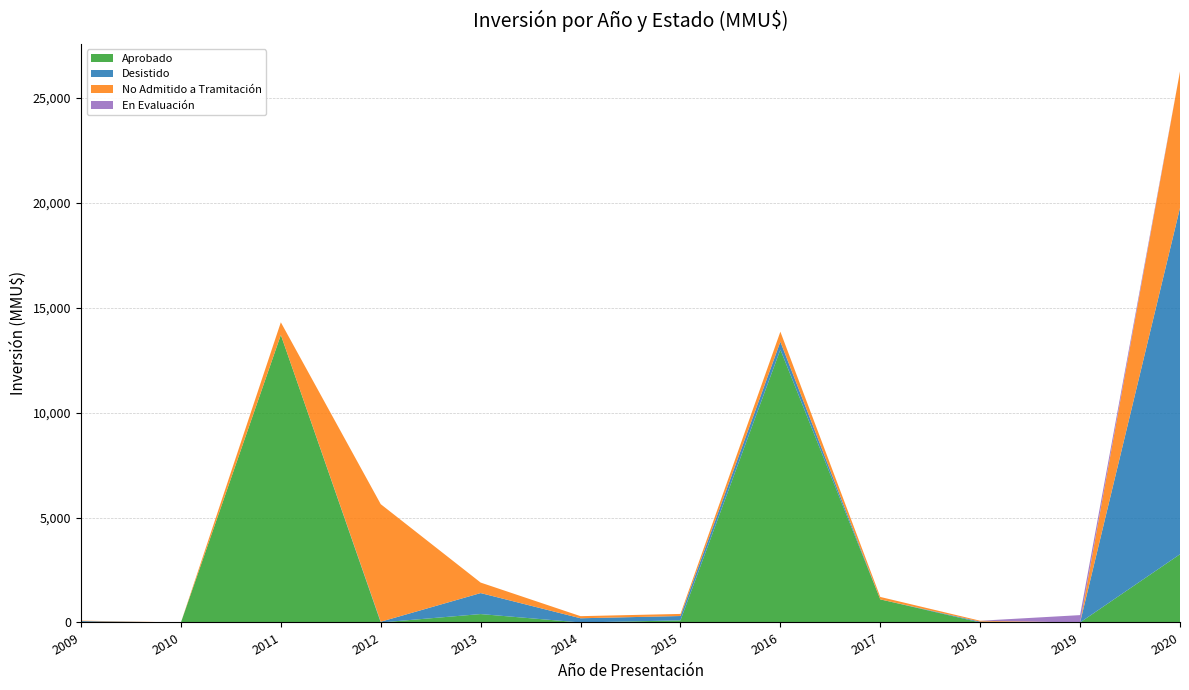

Reading left to right, list all the values displayed in this chart.

Aprobado: 16	0	13700	0	400	0	100	13000	1100	0	0	3250
Desistido: 50	0	0	35	1000	200	207	376	0	40	0	16500
No Admitido a Tramitación: 22	0	600	5600	500	100	100	477	116	42	0	6500
En Evaluación: 0	0	0	0	0	0	0	0	0	0	350	0